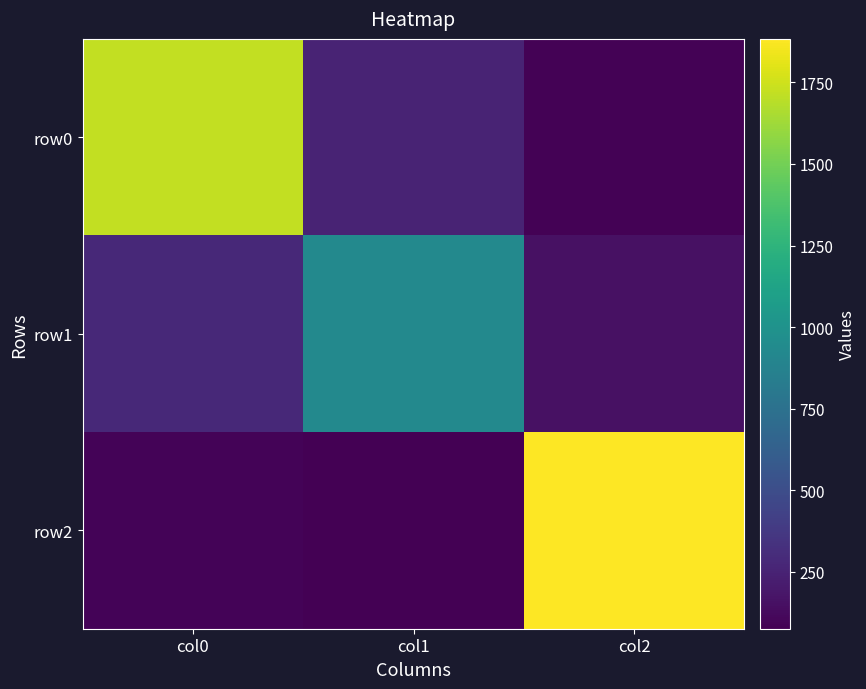

Which category has the highest value across all series?

col2